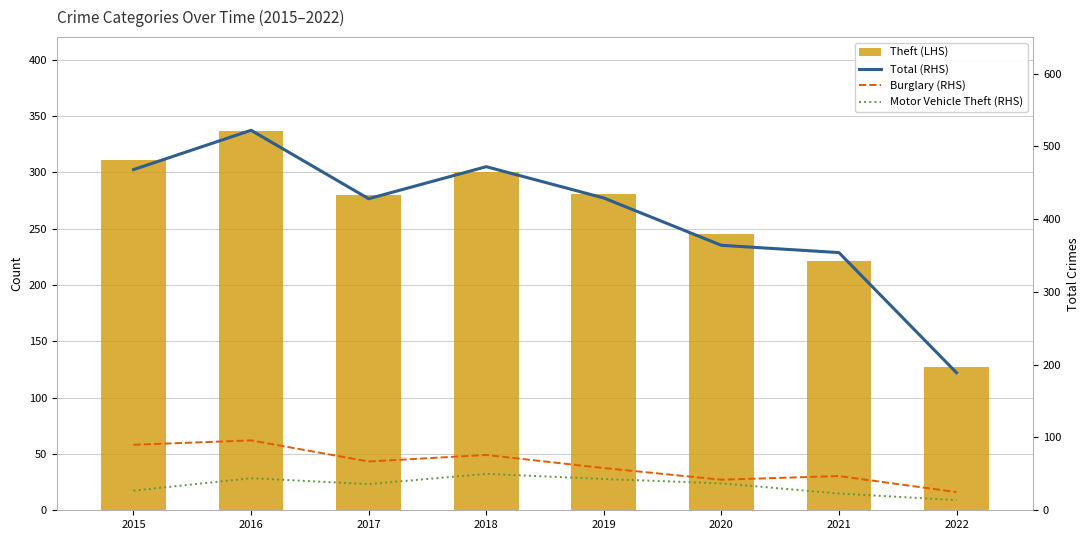

Which series has the widest spread of values?

Total (RHS)